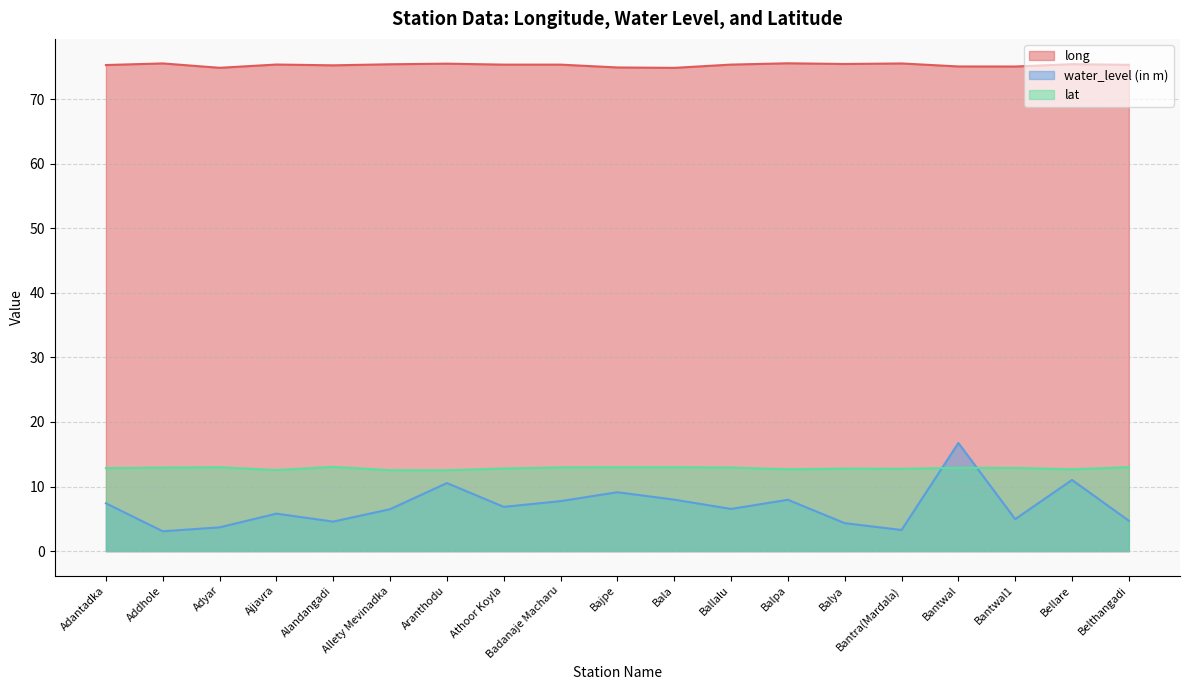

What is the lowest value of the lat series?

12.5